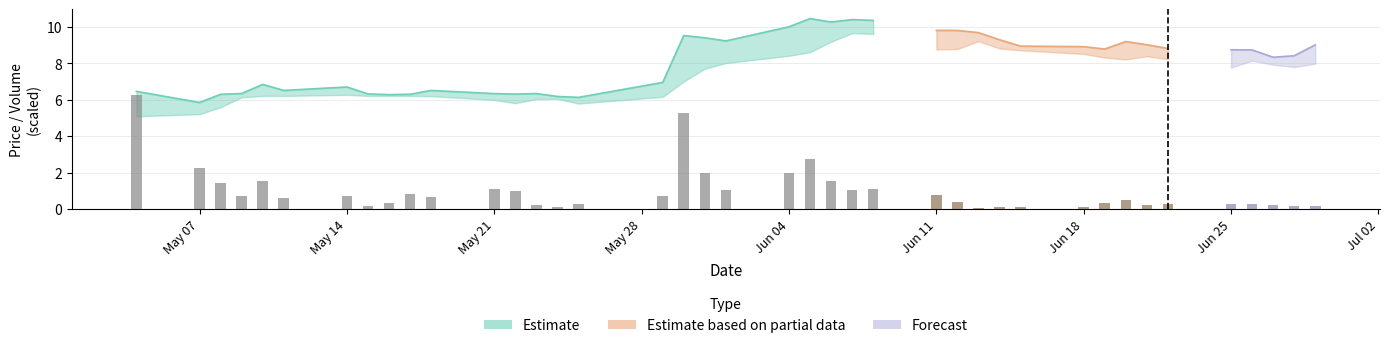

What is the label of the 7th bar from the right?

2018-06-21